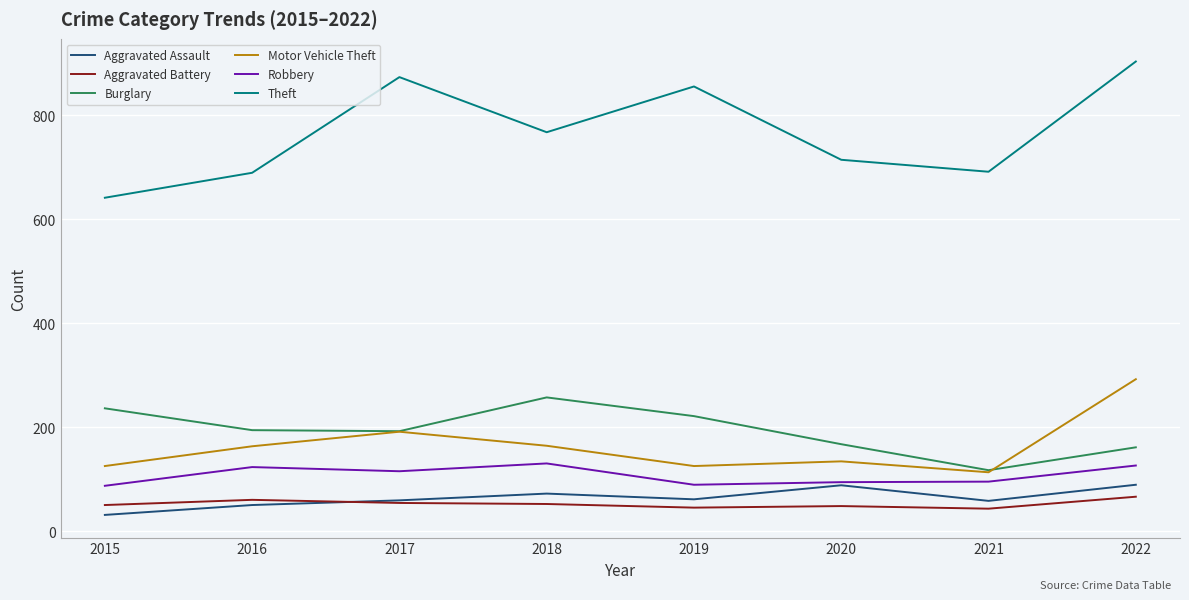

What is the lowest value of the Burglary series?

117